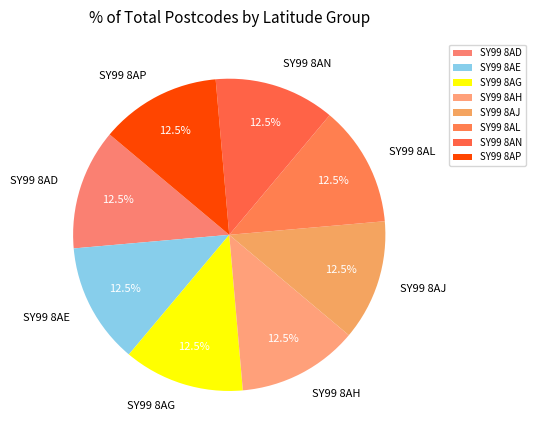

What percentage is NOT represented by SY99 8AN?

87.5%